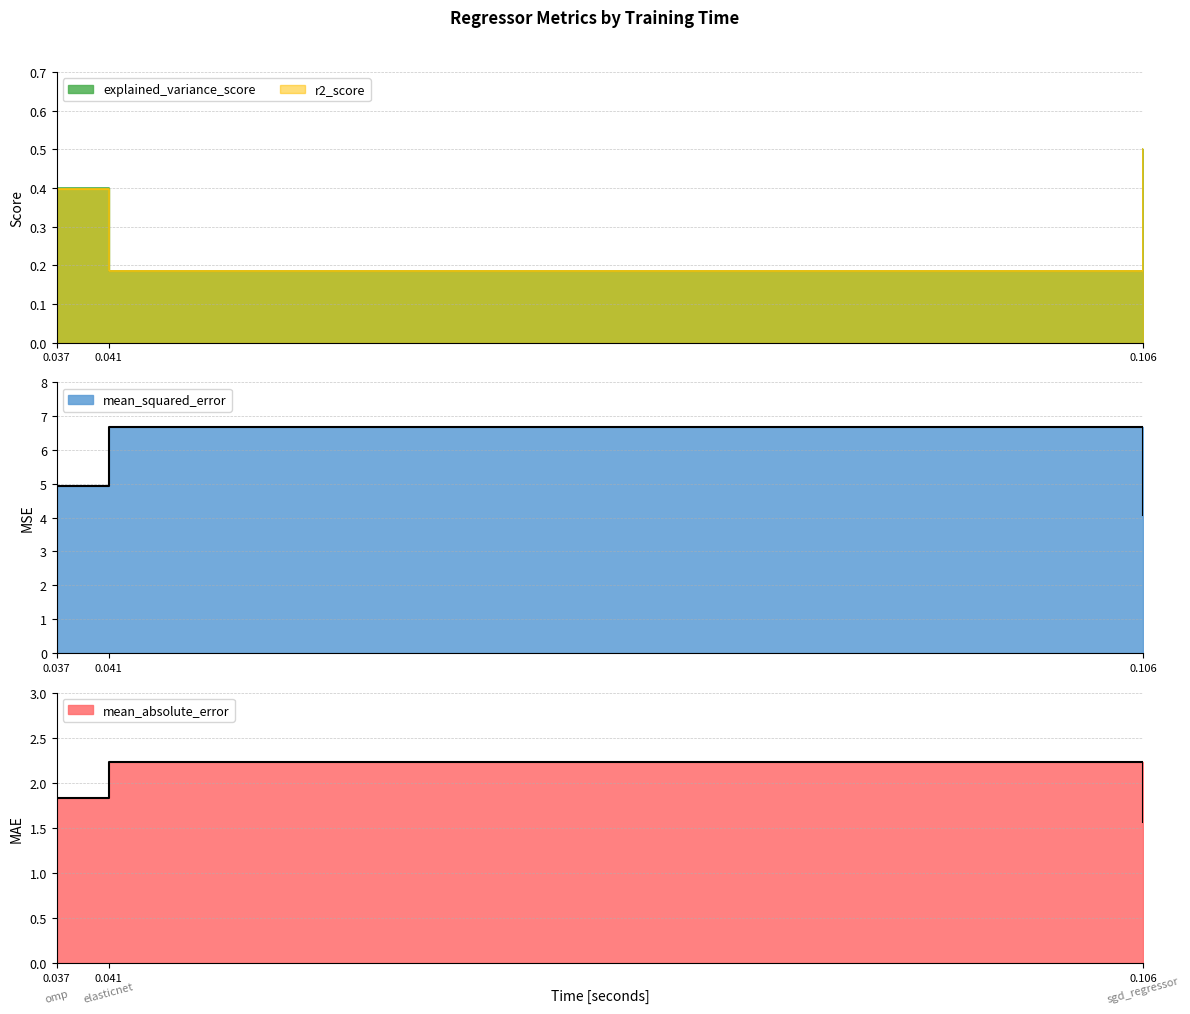

What is the average value of the mean_squared_error series?

5.2